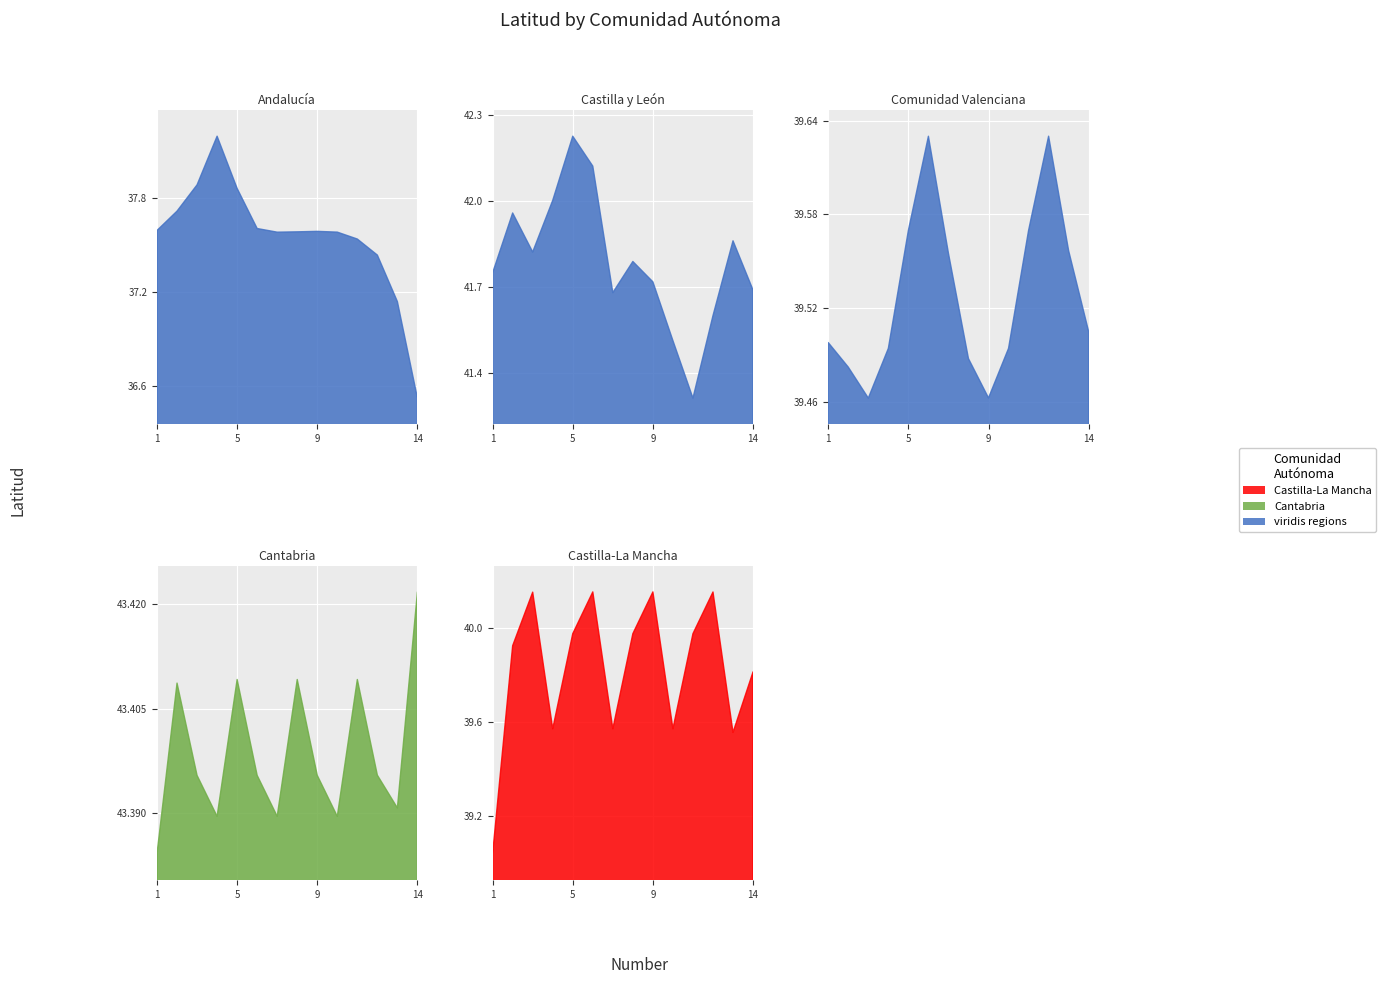

At which category is the sum across all series the highest?

6